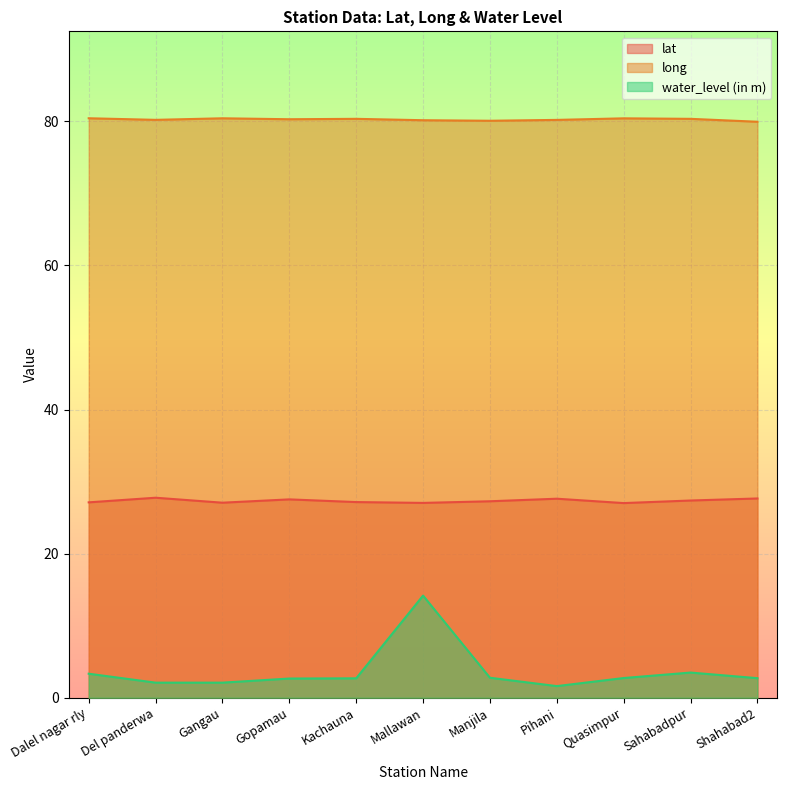

What is the label of the 5th point from the right?

Manjila